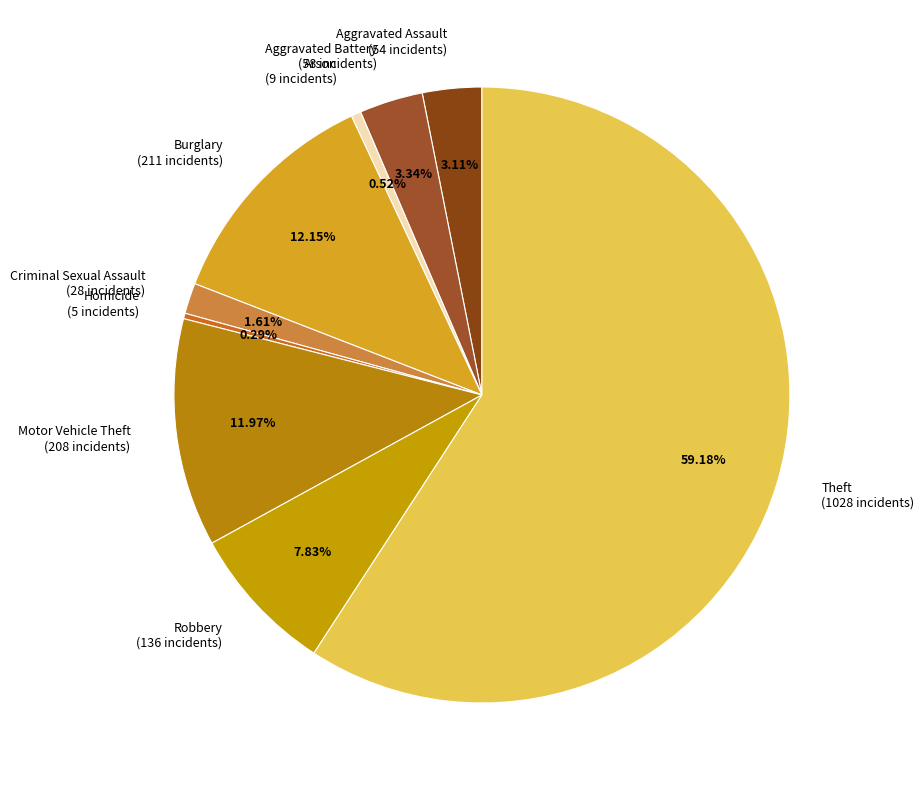

What percentage is the Arson slice, to the nearest percent?

1%